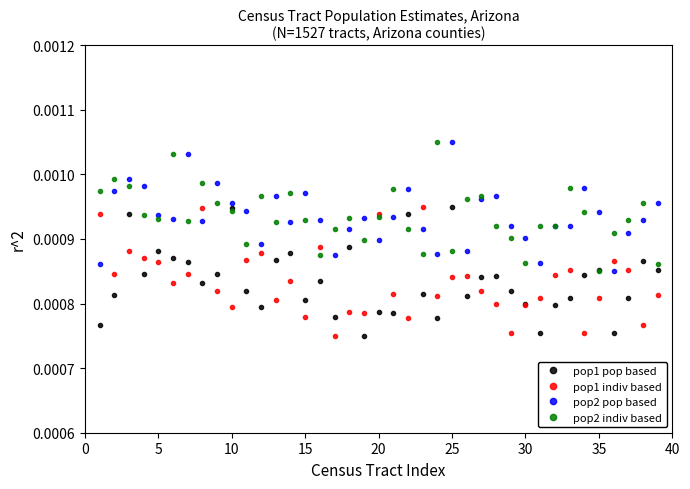

What are all the series names shown in the legend?

pop1 pop based, pop1 indiv based, pop2 pop based, pop2 indiv based